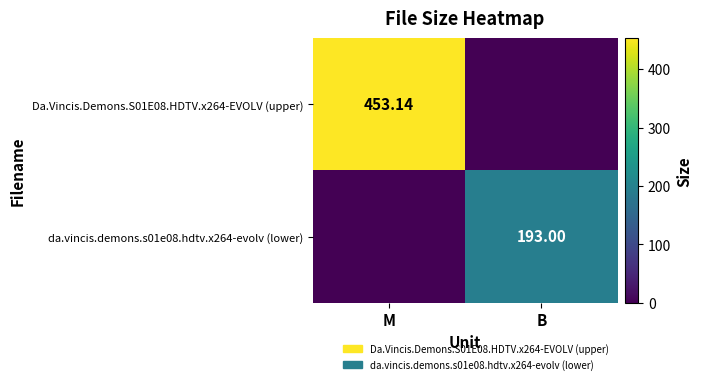

Is the value of Da.Vincis.Demons.S01E08.HDTV.x264-EVOLV (upper) at M greater than the value of da.vincis.demons.s01e08.hdtv.x264-evolv (lower) at M?

Yes